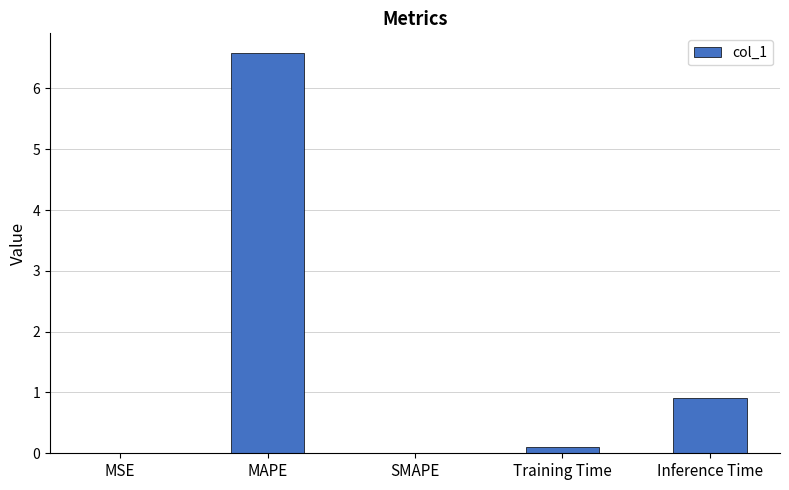

Which has a higher value, MAPE or Training Time?

MAPE